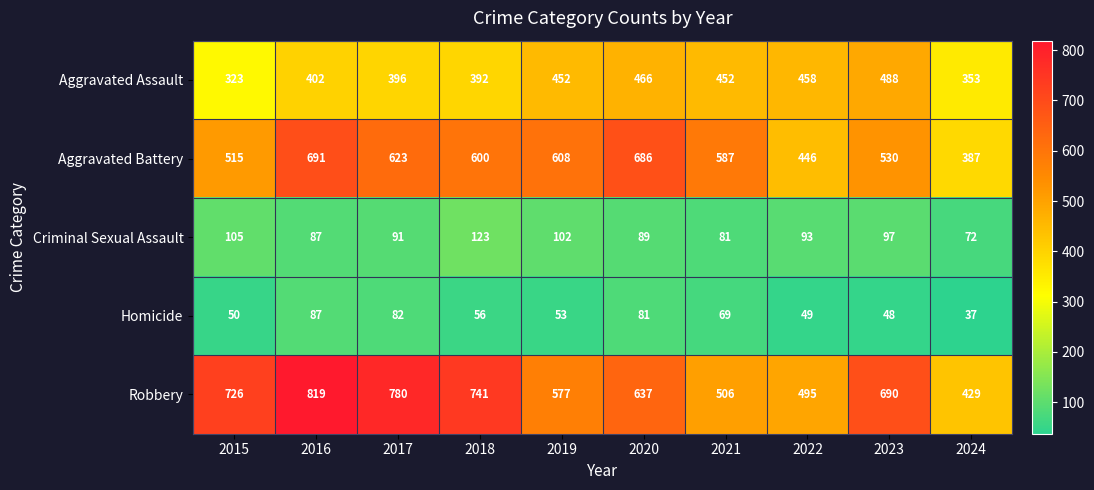

Which series has the widest spread of values?

Robbery